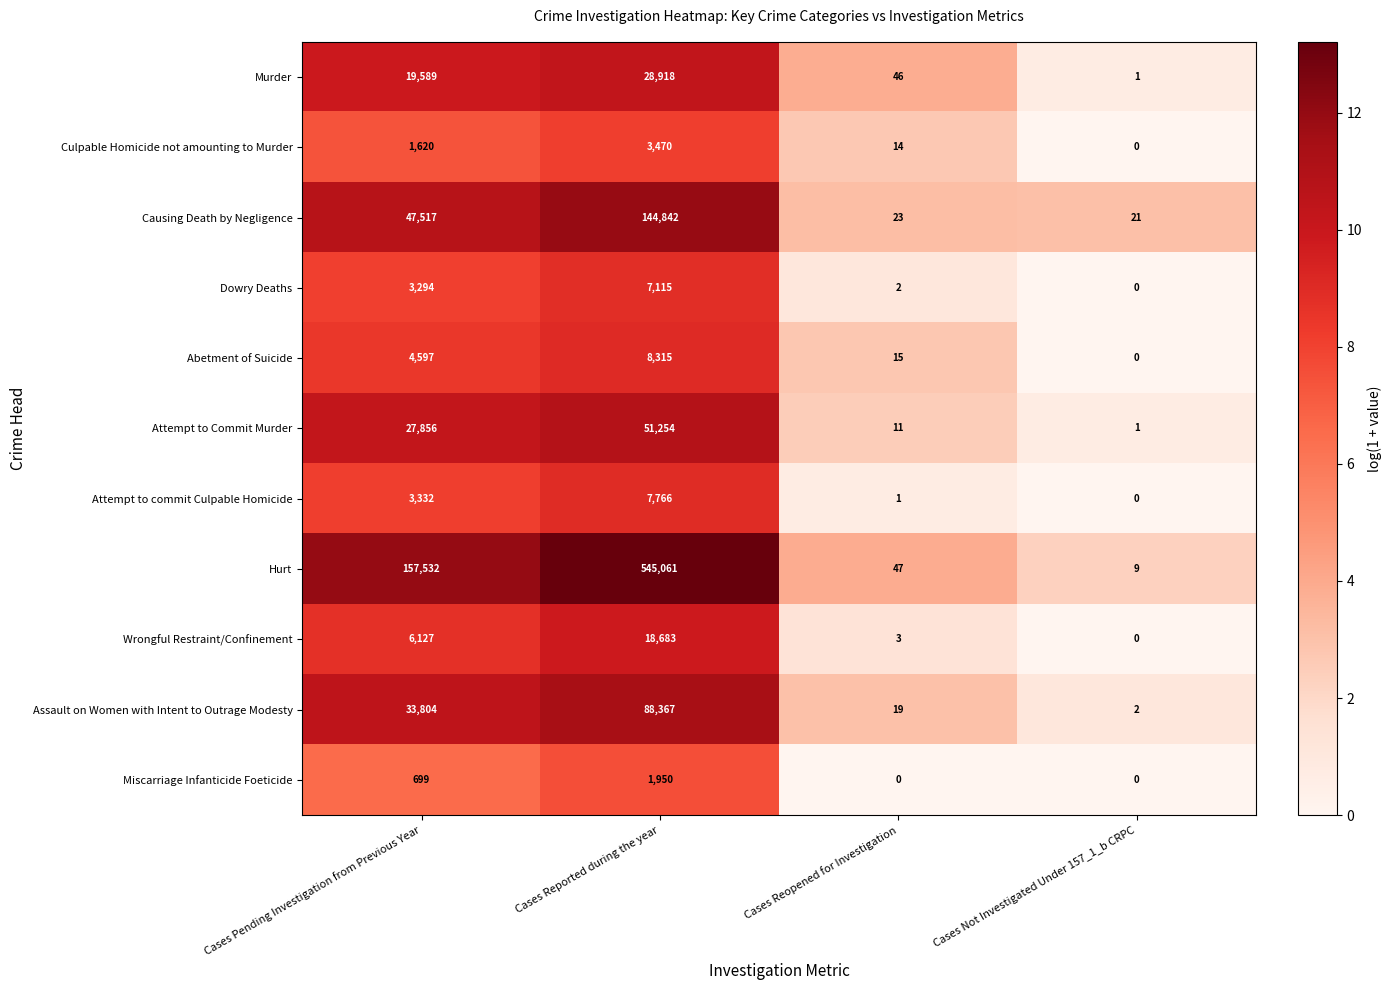

How many positive values does the Abetment of Suicide series have?

3